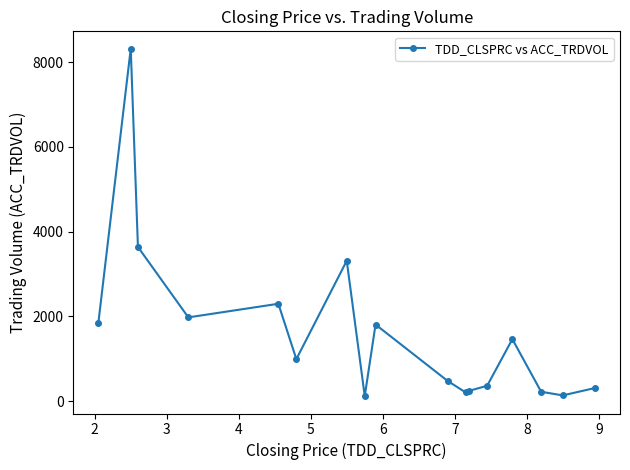

What is the maximum value shown in the chart?

8315